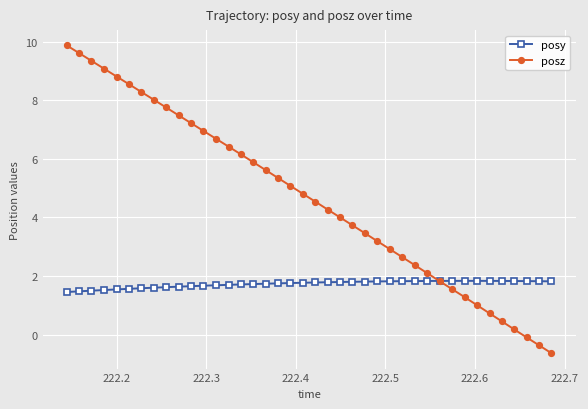

At how many categories does at least one series exceed 3?

26